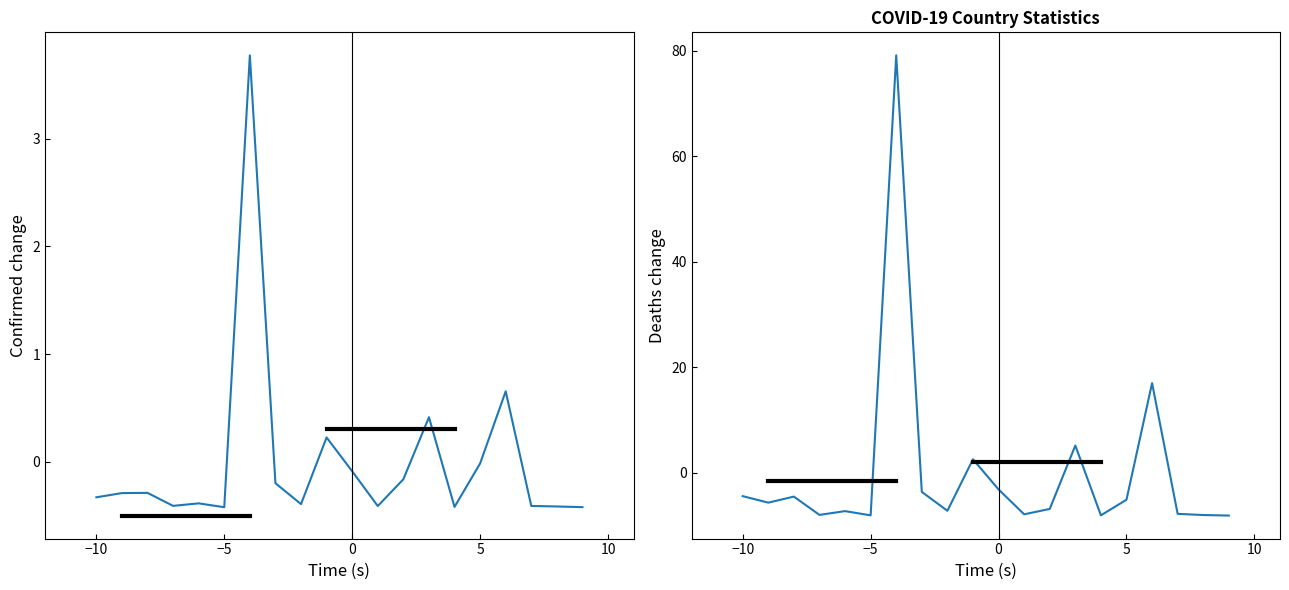

Is the value of Confirmed at −5 greater than the value of Deaths at 10?

Yes